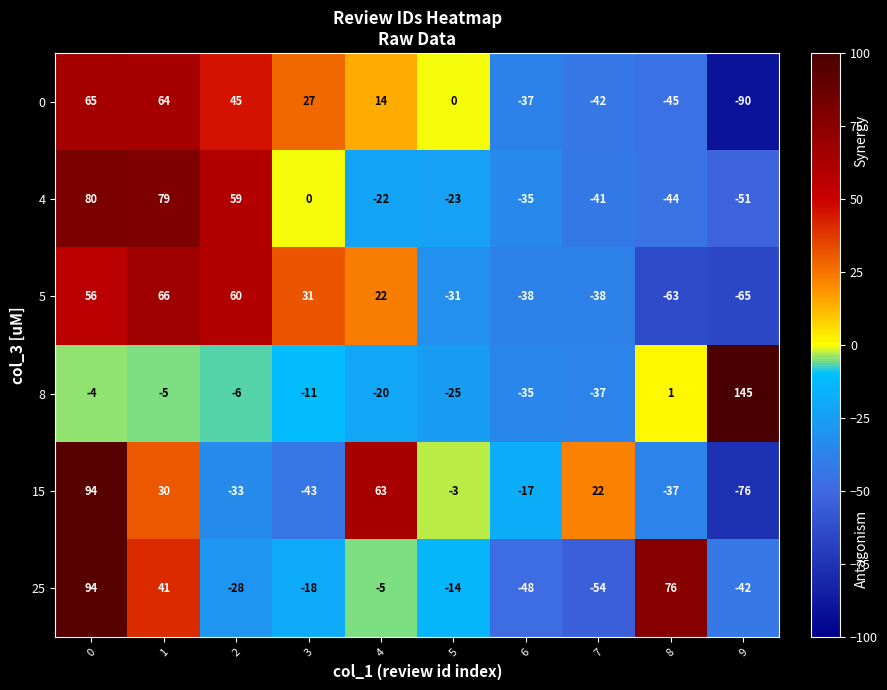

Is it true that 8 equals -5 at 1?

True